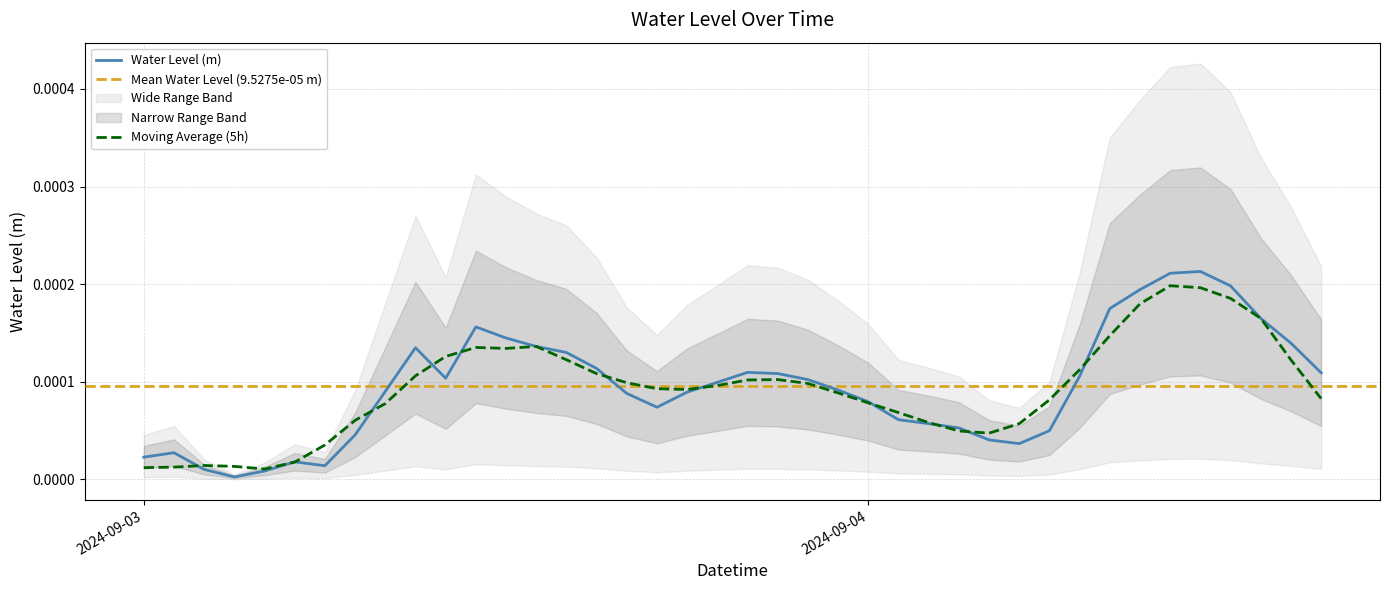

At which category does the chart reach its minimum across all series?

2024-09-03 03:00:00